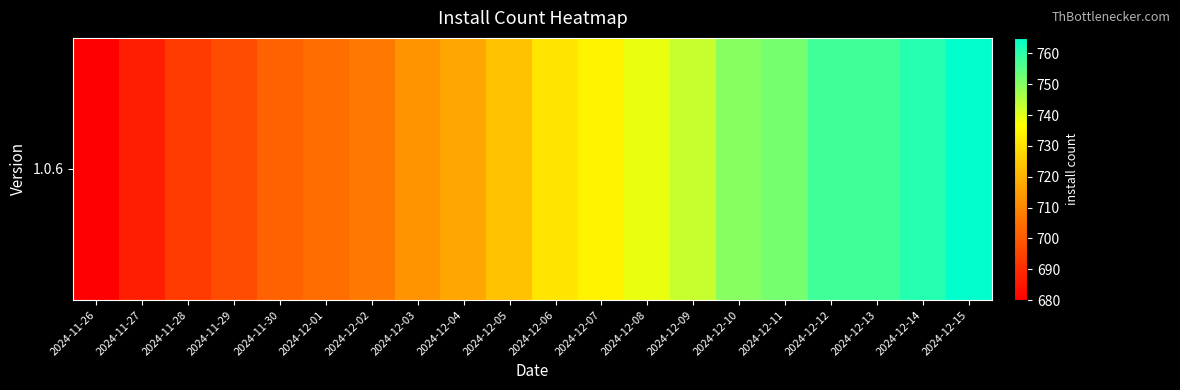

How many values are below 731?

10